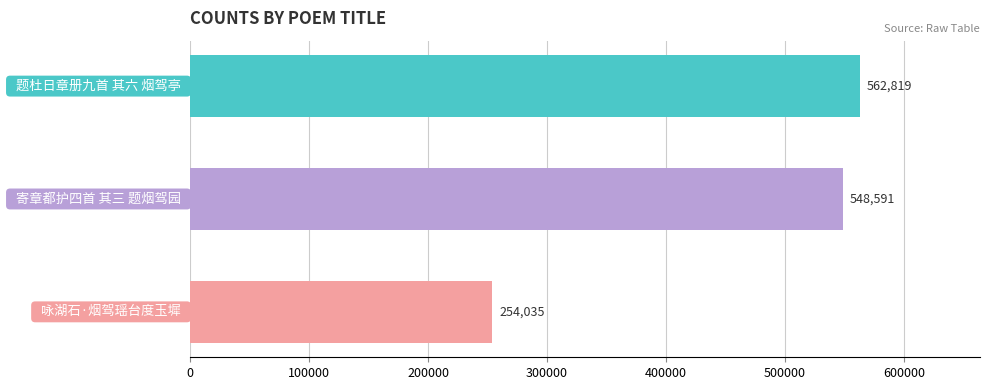

Reading top to bottom, list all the values displayed in this chart.

562819	548591	254035